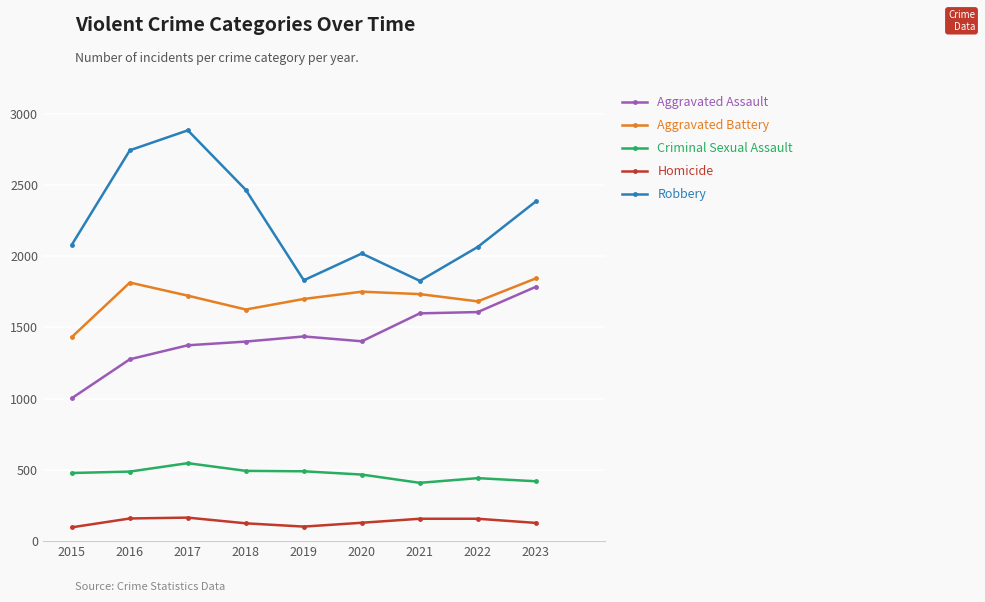

True or false: Aggravated Battery has a value of 525 at 2022.

False